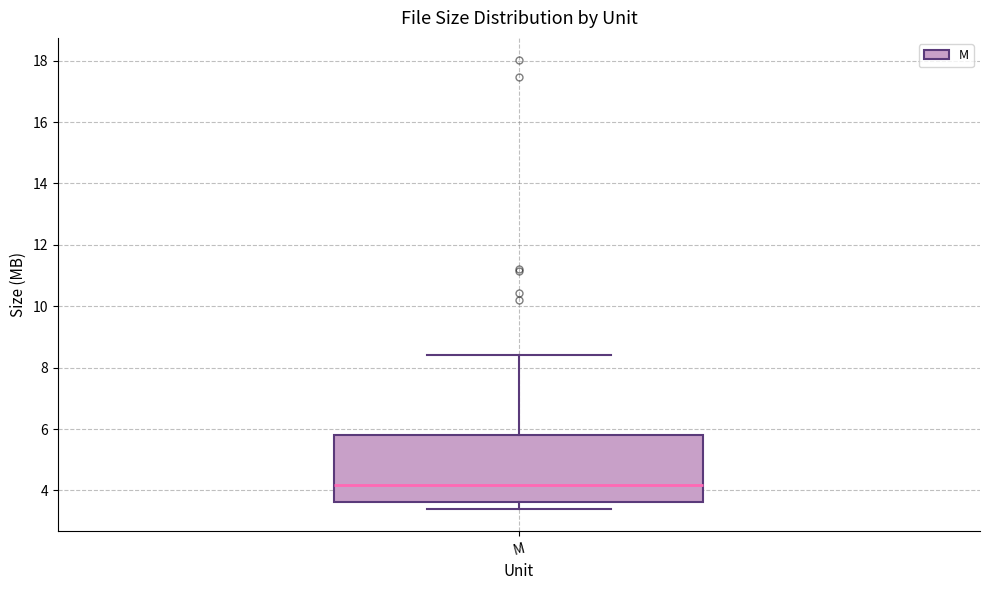

Where is the upper edge of the box for M on the y-axis? The values are not printed on the chart, so give them approximately, as read against the axis.

5.8